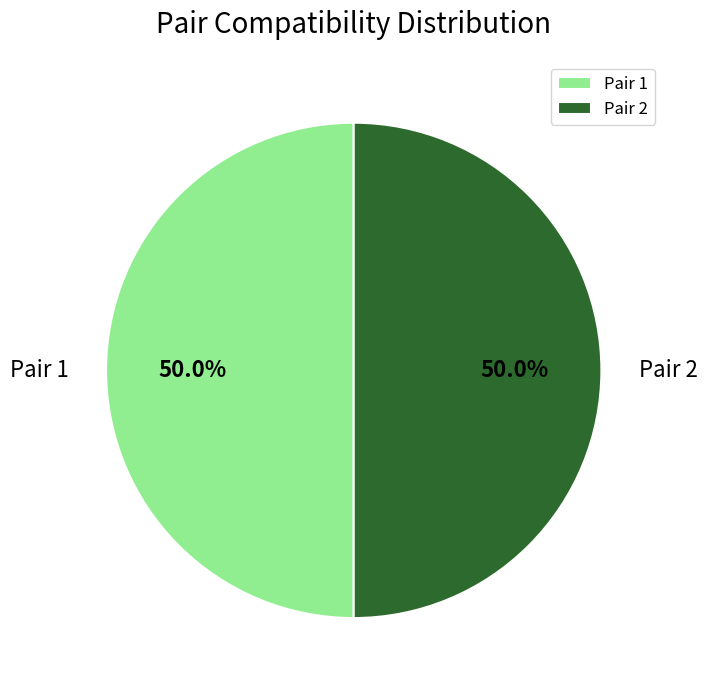

Do Pair 1 and Pair 2 together represent more than half of the pie?

Yes